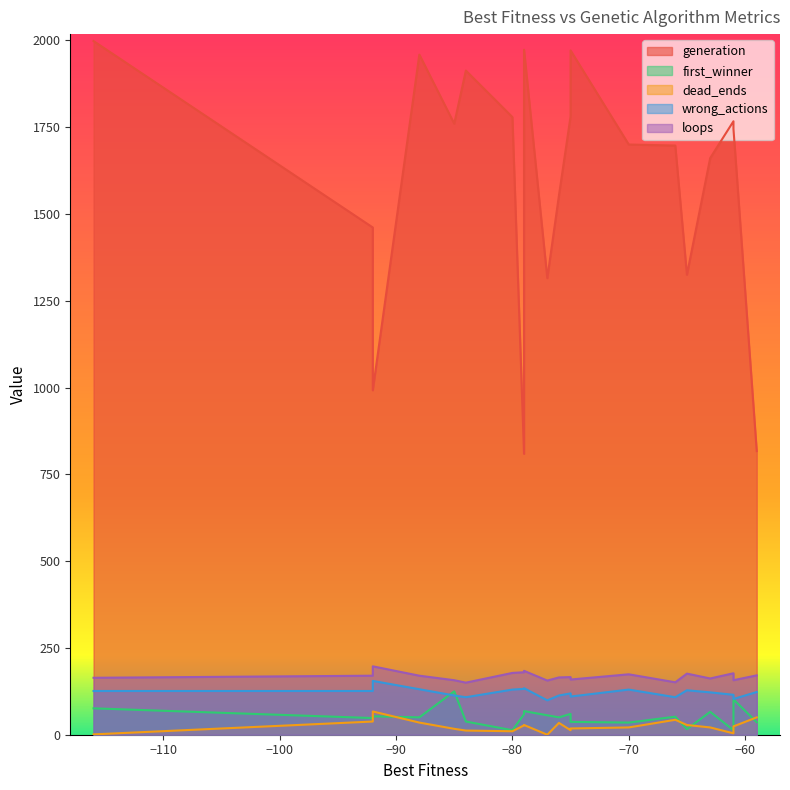

How many lines are shown in the chart?

5